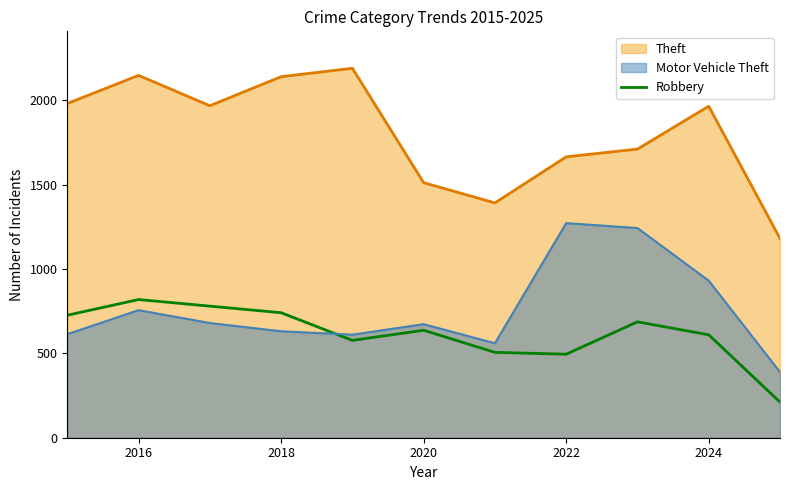

The Robbery series shows 495 at 2022. True or false?

True